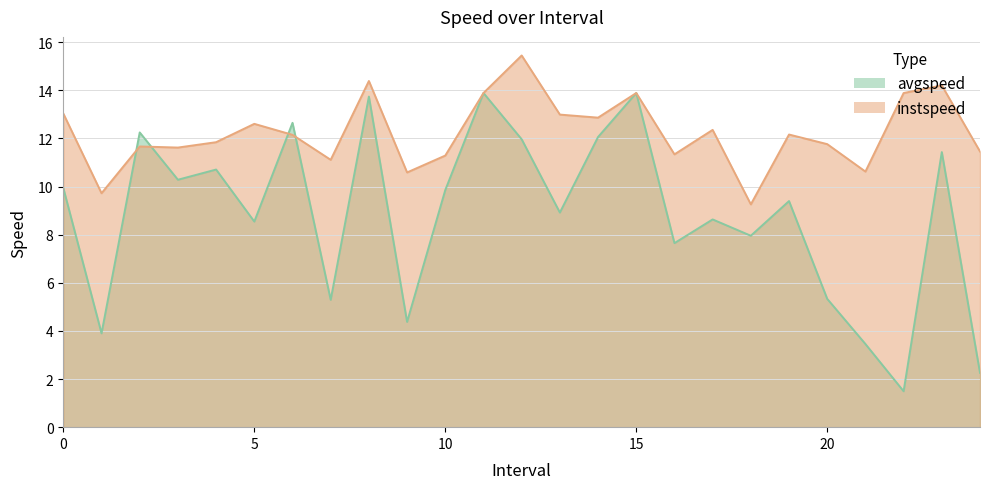

What is the difference between the highest and lowest values at 21.0?

7.2